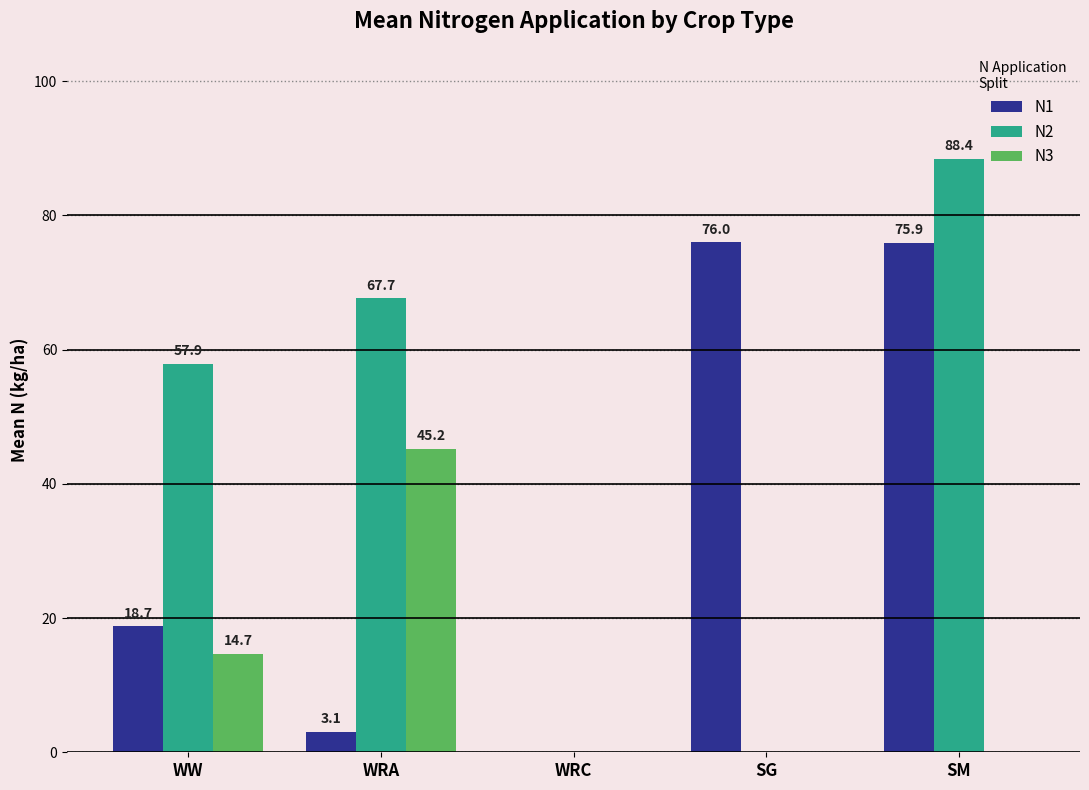

Reading left to right, transcribe all the data shown in this chart.

N1: 18.7	3.1	0.0	76.0	75.9
N2: 57.9	67.7	0.0	0.0	88.4
N3: 14.7	45.2	0.0	0.0	0.0